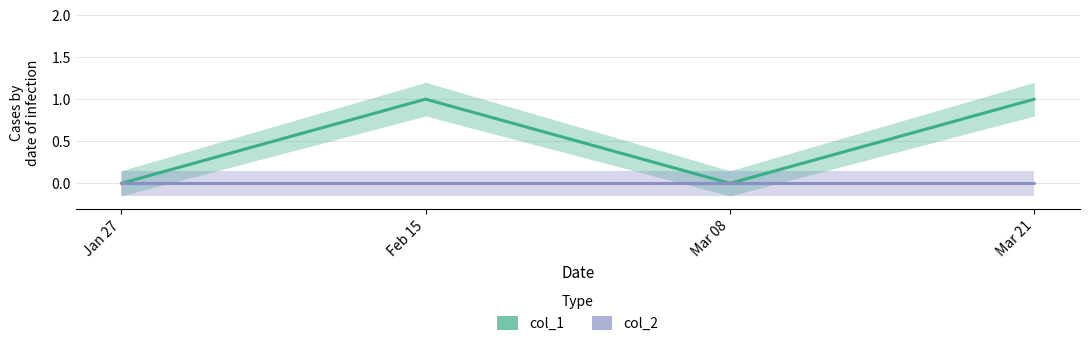

True or false: col_2 has more than 0 points higher than both neighbors.

False